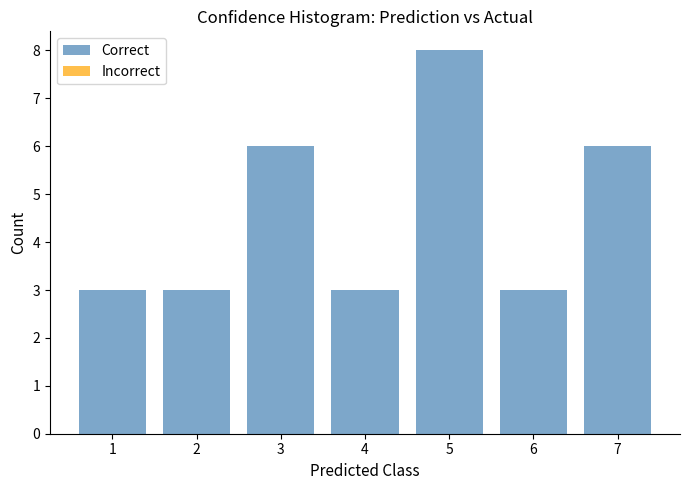

What is the height of the bar covering 4.5 to 5.5 on the x-axis? The values are not printed on the chart, so give them approximately, as read against the axis.

8